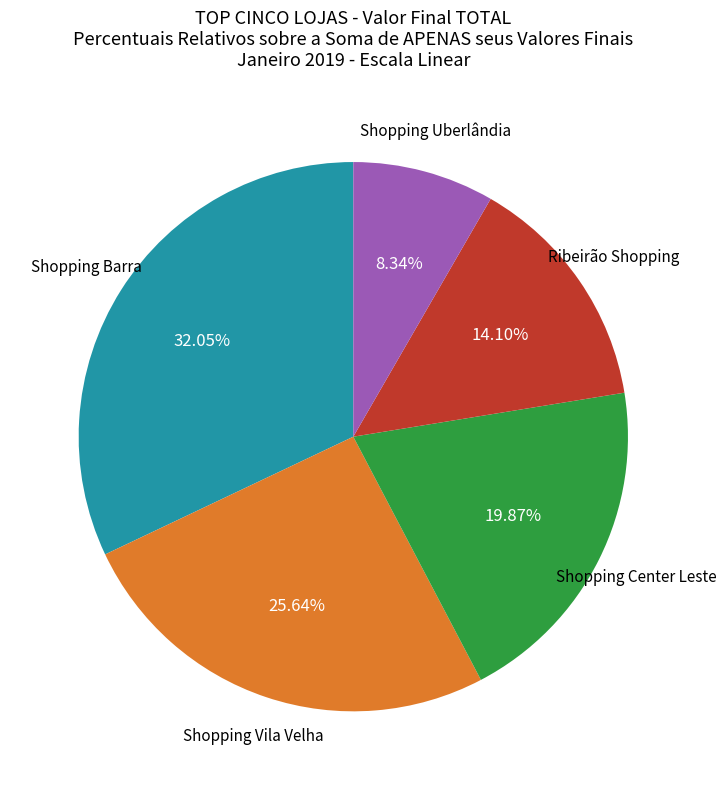

Does any single category account for the majority?

No